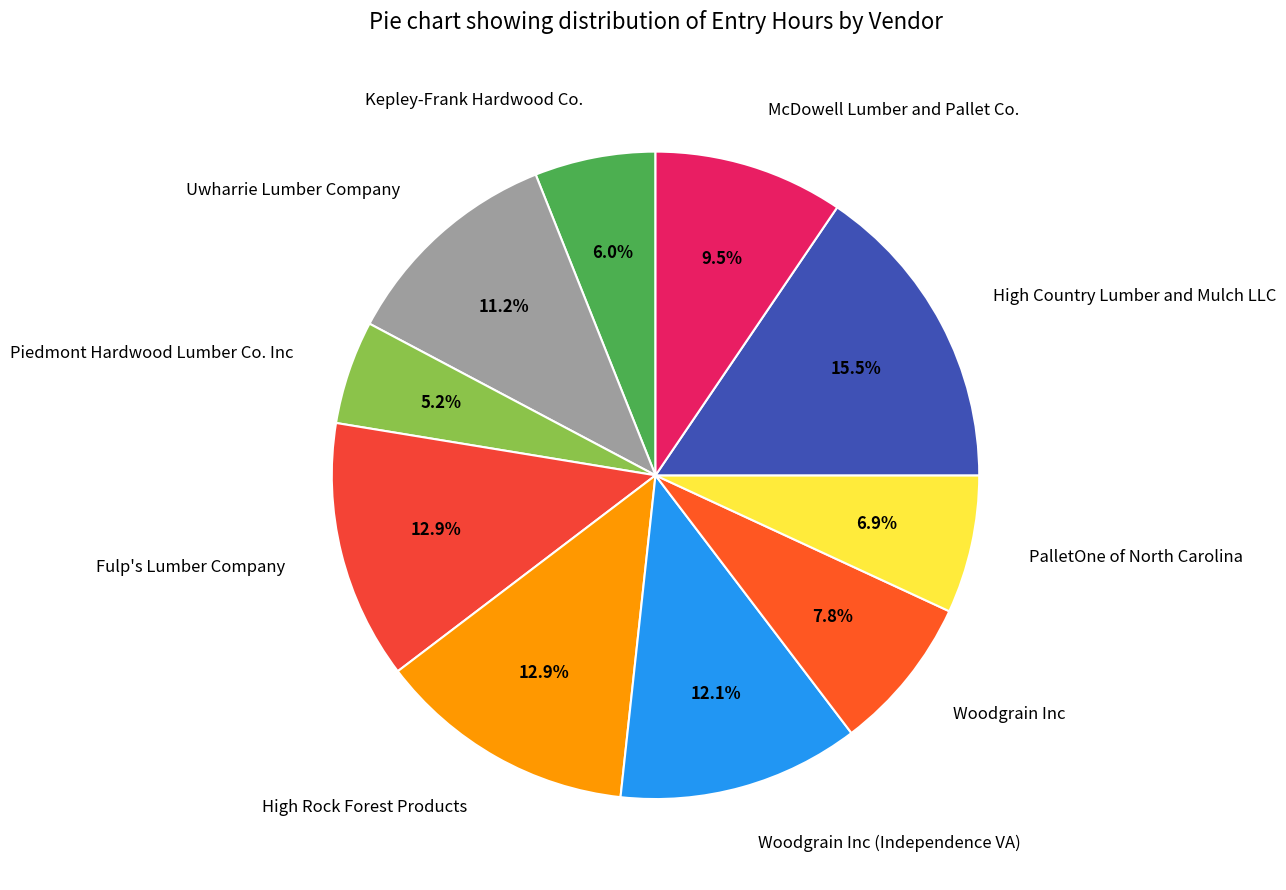

Which category has the smallest portion of the pie?

Piedmont Hardwood Lumber Co. Inc